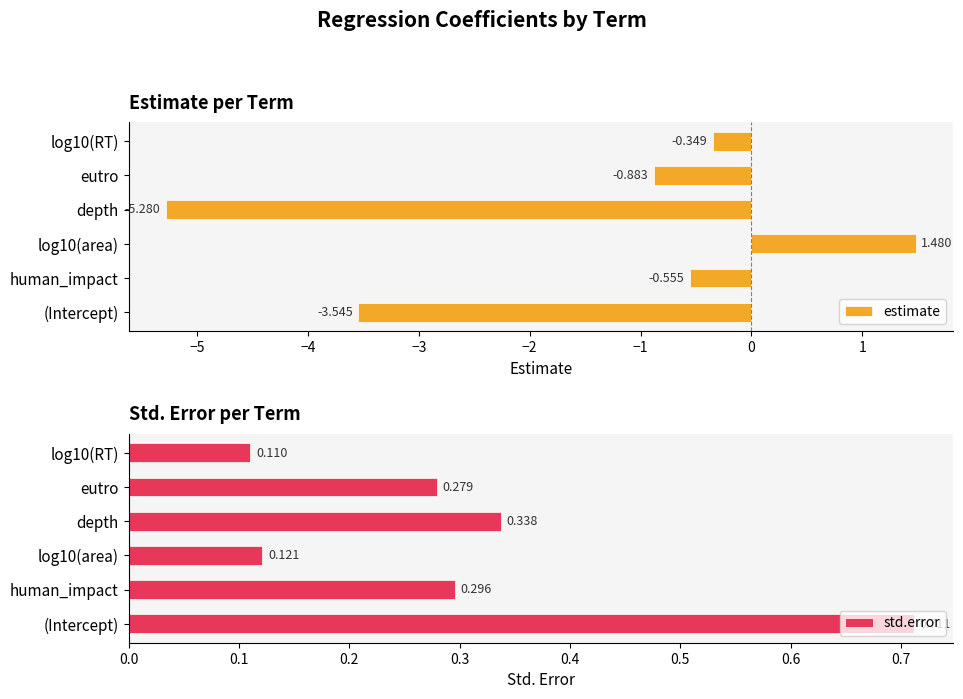

What is the value of the std.error bar at the 4th from the left?

0.3